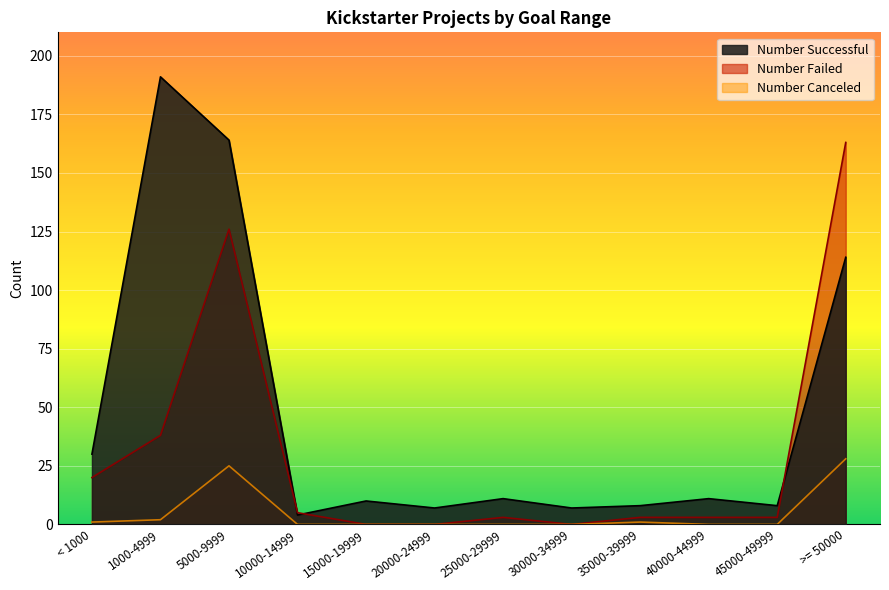

Does the chart display data point markers on the line(s)?

No